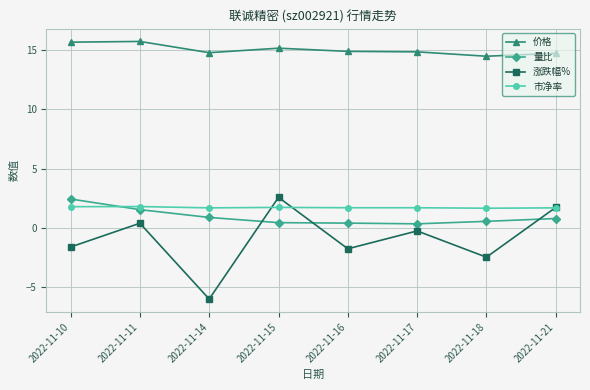

What is the average value of the 价格 series?

15.1